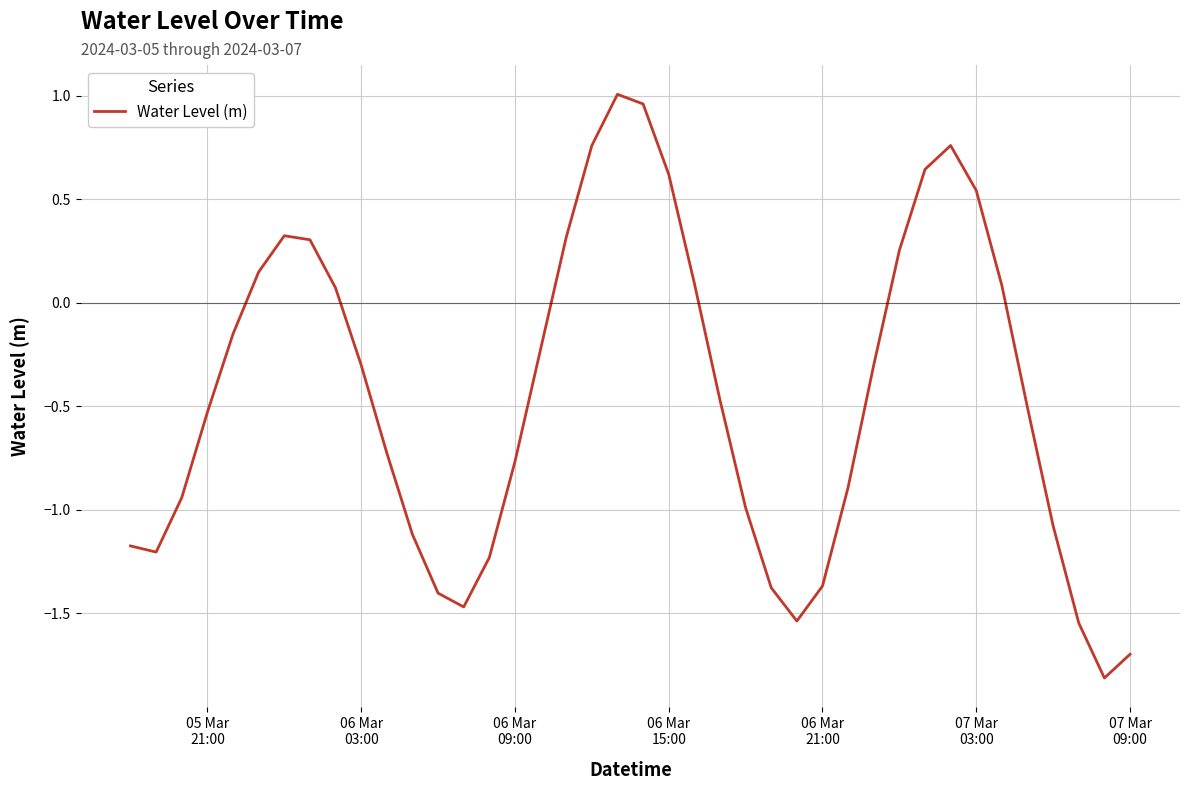

What is the smallest value displayed?

-1.8